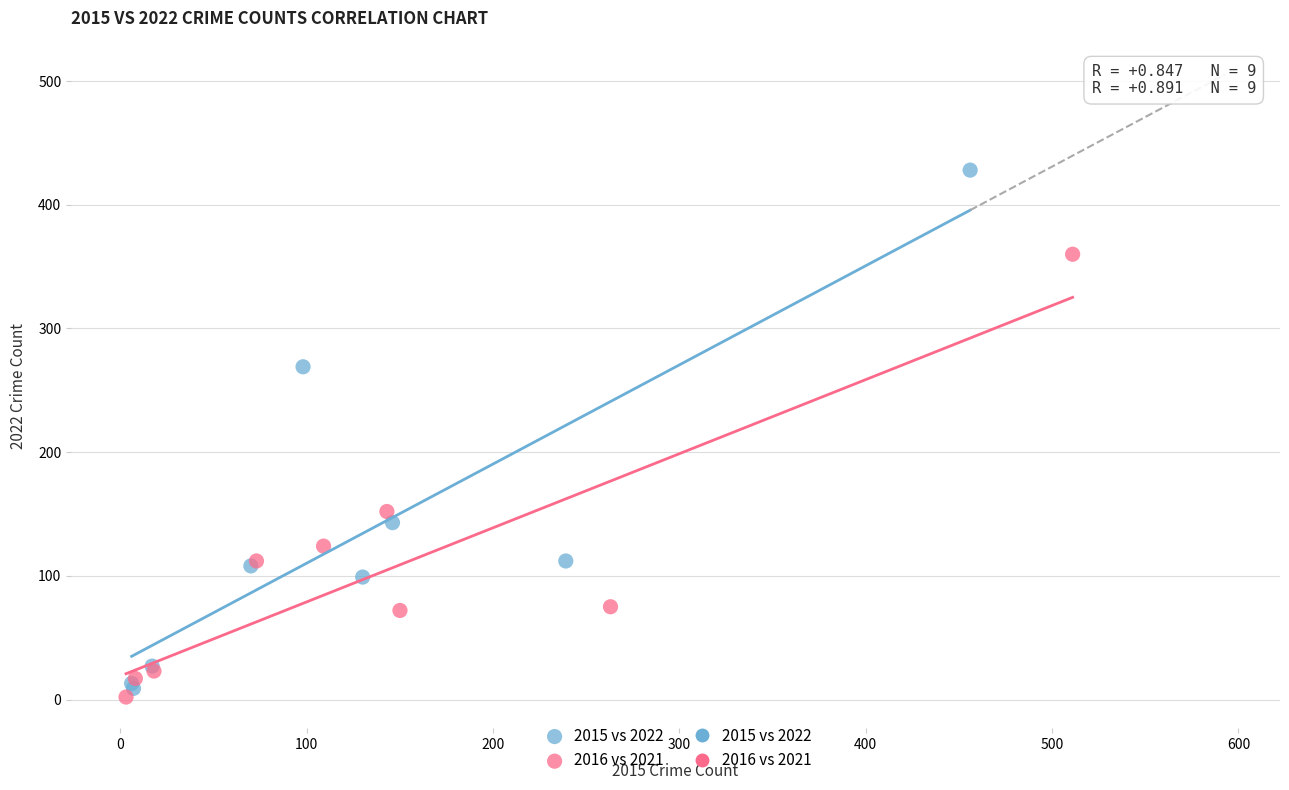

Which series contains the highest Y value?

2015 vs 2022